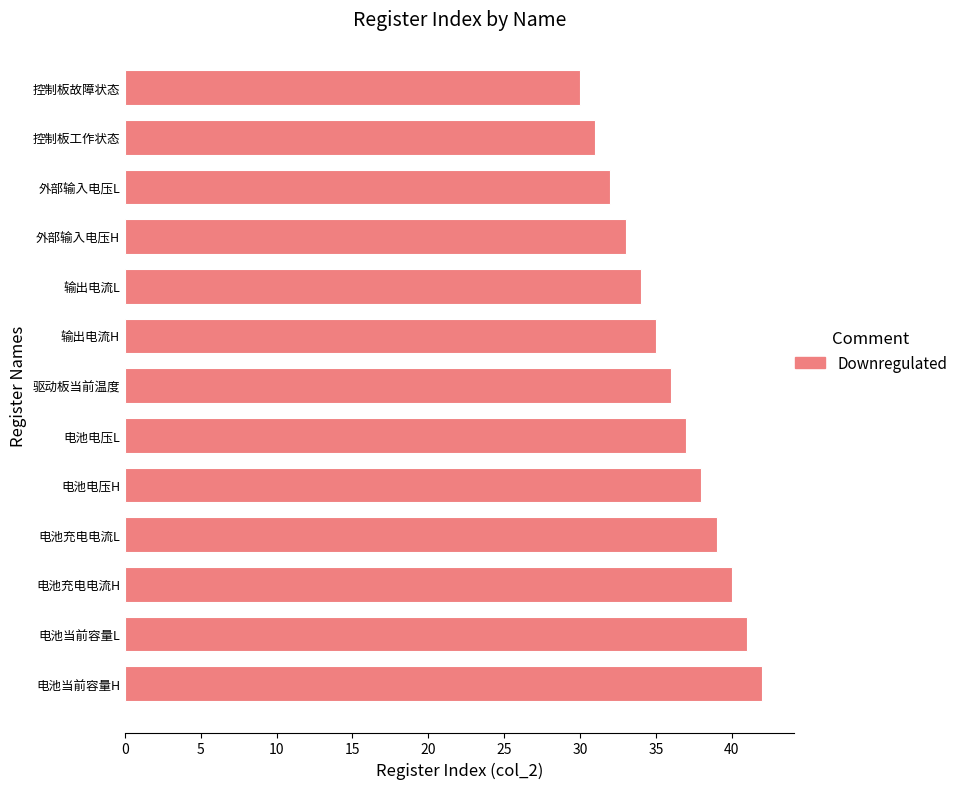

What is the greatest value displayed?

42